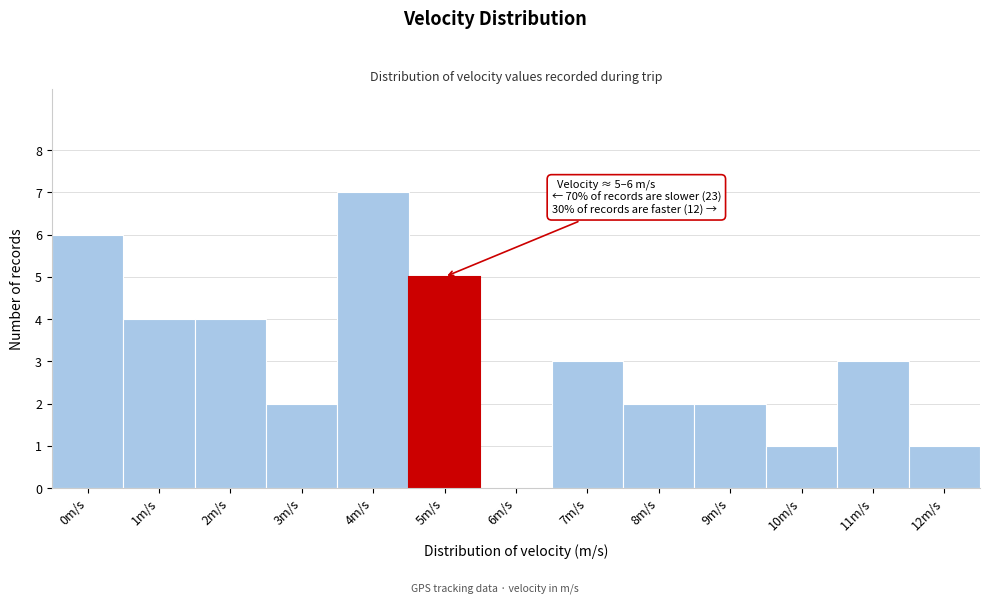

Reading left to right, what are all the values shown in this chart?

0m/s=6	1m/s=4	2m/s=4	3m/s=2	4m/s=7	5m/s=5	6m/s=0	7m/s=3	8m/s=2	9m/s=2	10m/s=1	11m/s=3	12m/s=1